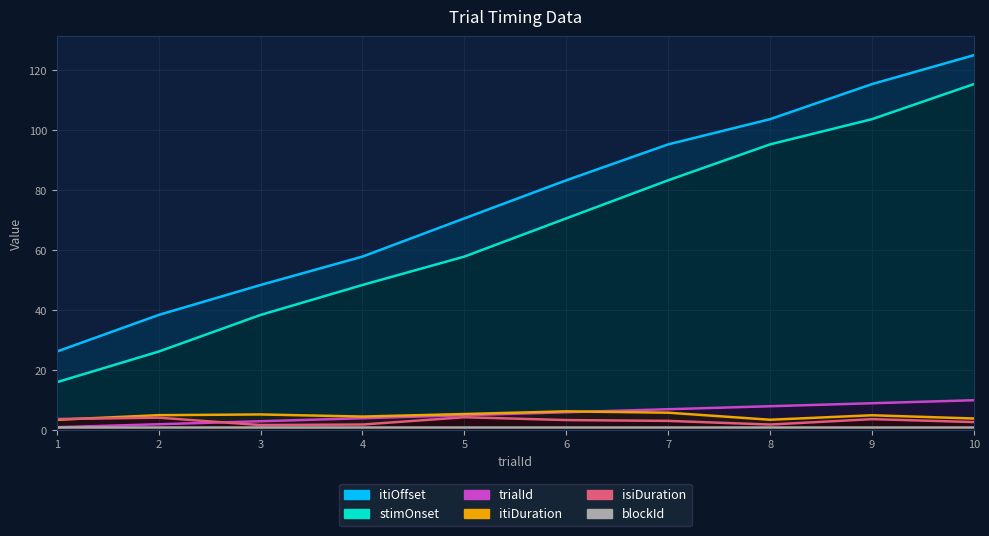

Reading left to right, transcribe all the data shown in this chart.

itiOffset: 1=26.2	2=38.4	3=48.4	4=57.9	5=70.6	6=83.3	7=95.3	8=103.7	9=115.4	10=125.0
stimOnset: 1=16.0	2=26.2	3=38.4	4=48.4	5=57.9	6=70.6	7=83.3	8=95.3	9=103.7	10=115.4
trialId: 1=1.0	2=2.0	3=3.0	4=4.0	5=5.0	6=6.0	7=7.0	8=8.0	9=9.0	10=10.0
itiDuration: 1=3.5	2=5.0	3=5.3	4=4.6	5=5.4	6=6.3	7=5.9	8=3.5	9=5.0	10=3.9
isiDuration: 1=3.7	2=4.2	3=1.7	4=1.9	5=4.3	6=3.4	7=3.1	8=1.9	9=3.7	10=2.7
blockId: 1=1.0	2=1.0	3=1.0	4=1.0	5=1.0	6=1.0	7=1.0	8=1.0	9=1.0	10=1.0